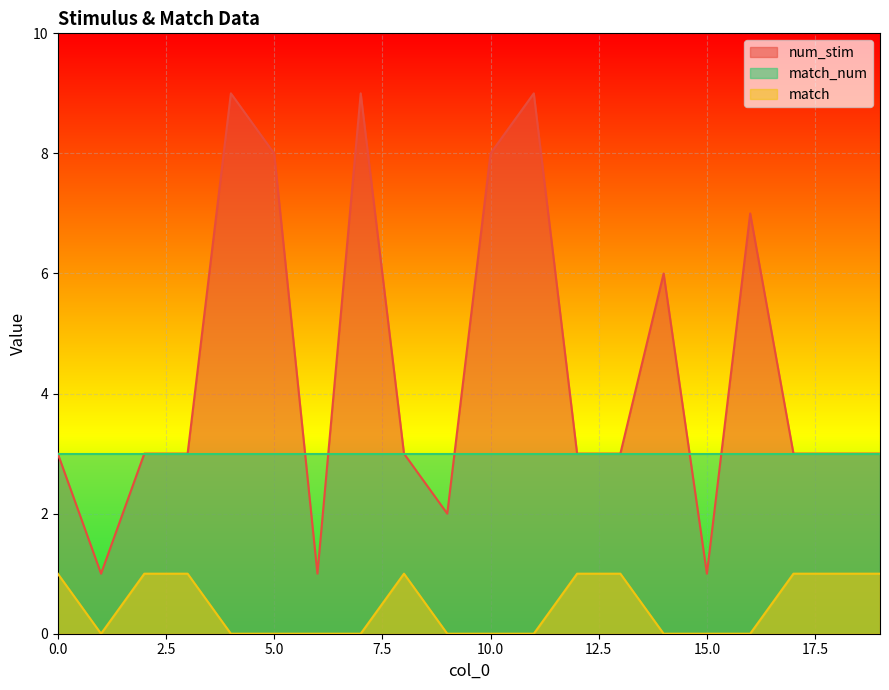

True or false: match and num_stim intersect in this chart.

False